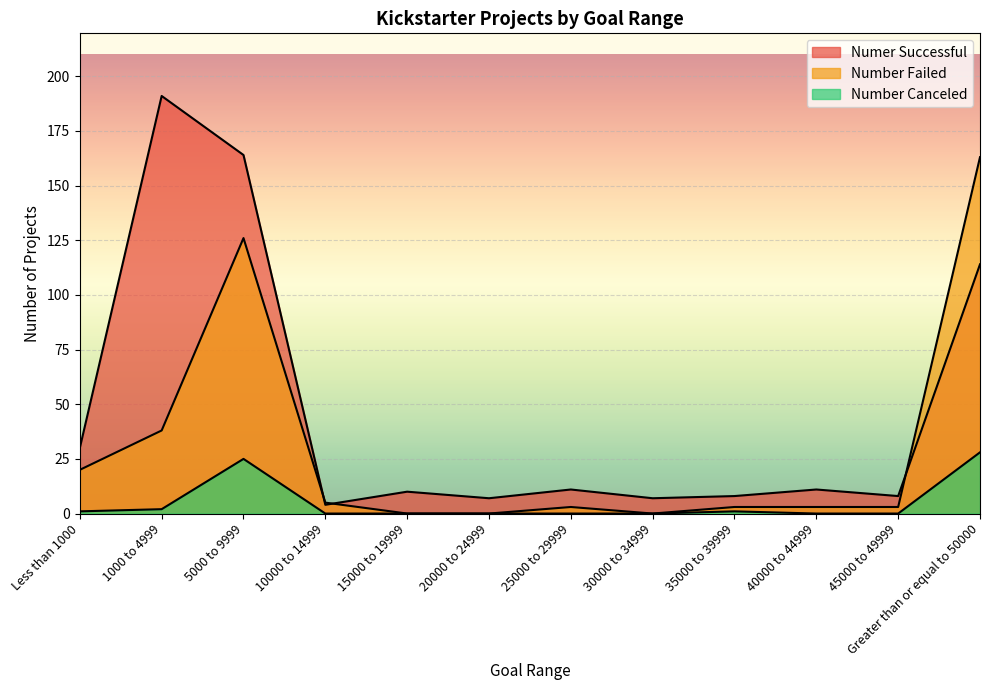

True or false: Numer Successful has more than 1 points higher than both neighbors.

True